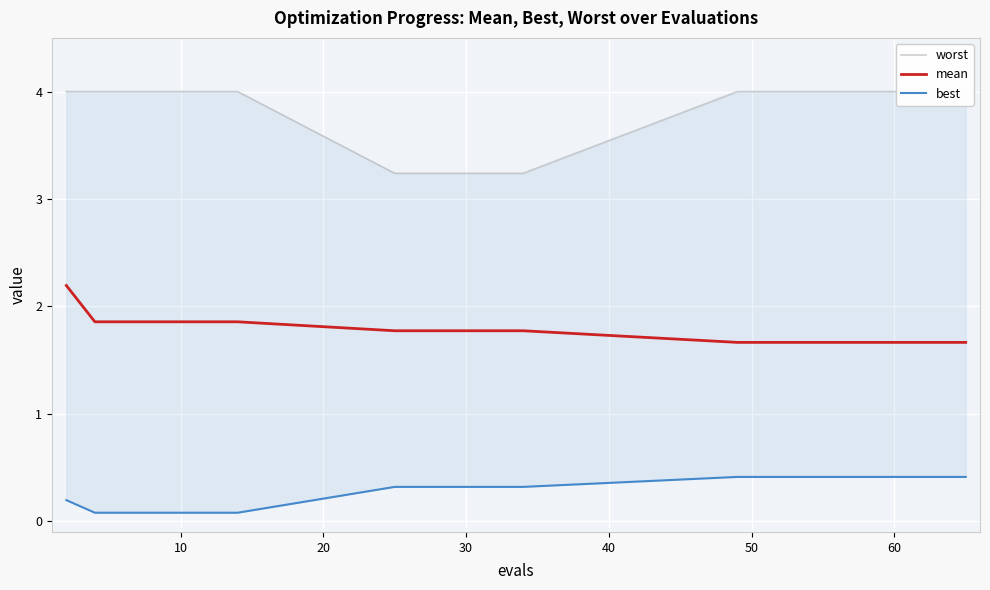

Reading right to left, what are all the values shown in this chart?

worst: 4.0	4.0	4.0	4.0	4.0	4.0	4.0	4.0	3.2	3.2	3.2	3.2	3.2	4.0	4.0	4.0	4.0	4.0	4.0	4.0
mean: 1.7	1.7	1.7	1.7	1.7	1.7	1.7	1.7	1.8	1.8	1.8	1.8	1.8	1.9	1.9	1.9	1.9	1.9	1.9	2.2
best: 0.4	0.4	0.4	0.4	0.4	0.4	0.4	0.4	0.3	0.3	0.3	0.3	0.3	0.1	0.1	0.1	0.1	0.1	0.1	0.2